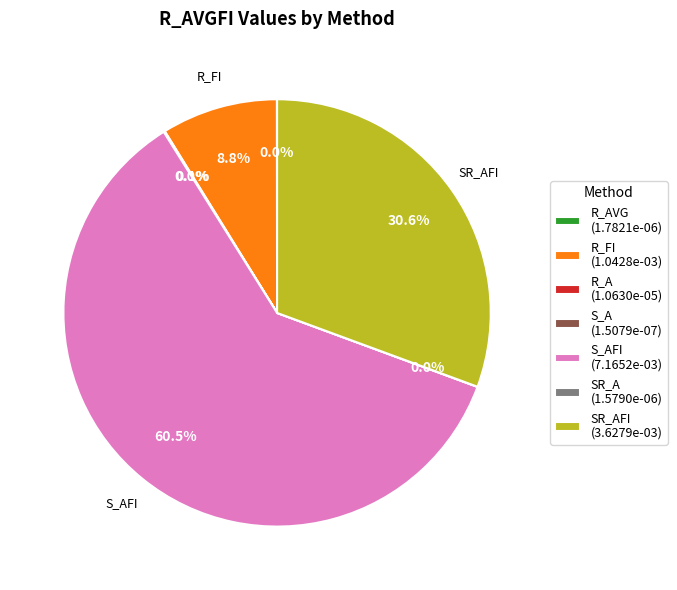

Which category accounts for the majority?

S_AFI (7.1652e-03)